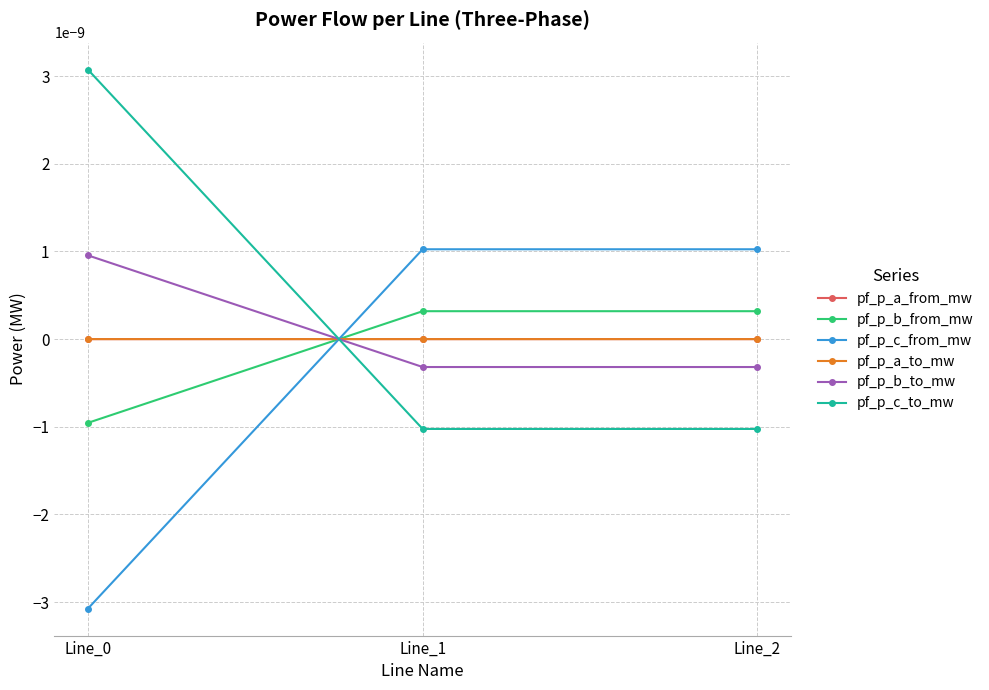

List the labels in order of pf_p_c_from_mw value, smallest first.

Line_0, Line_1, Line_2